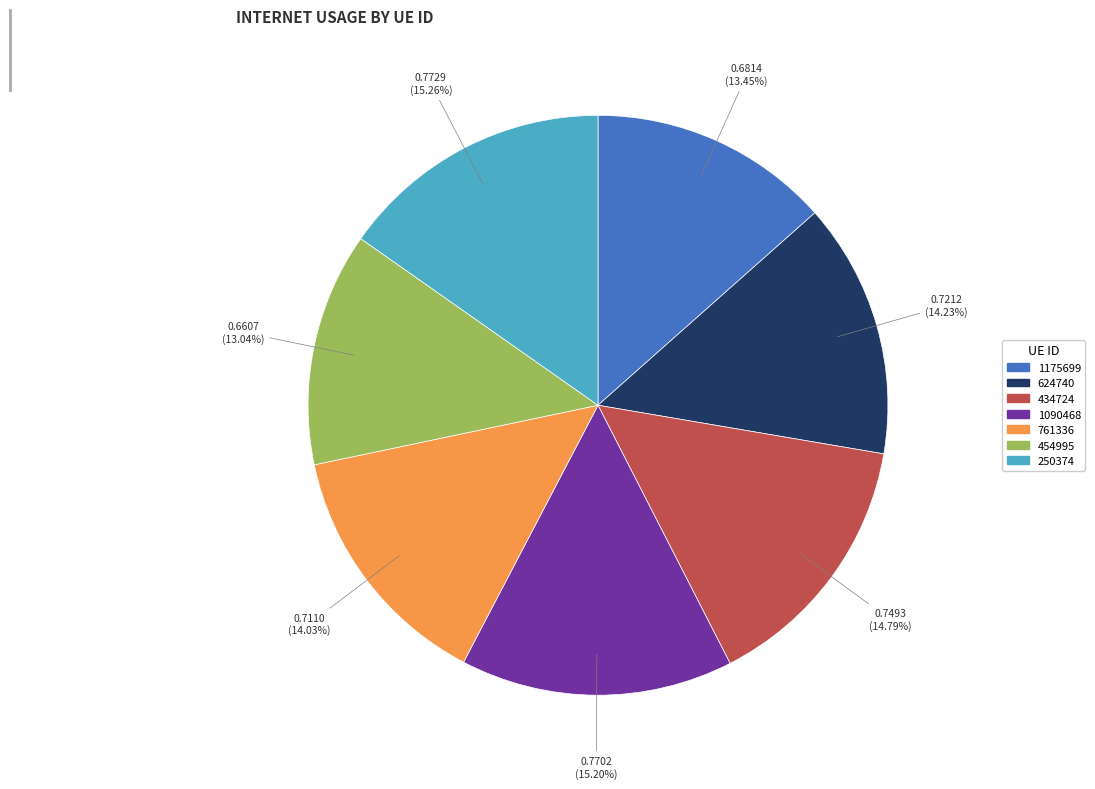

Count the number of slices in the pie.

7